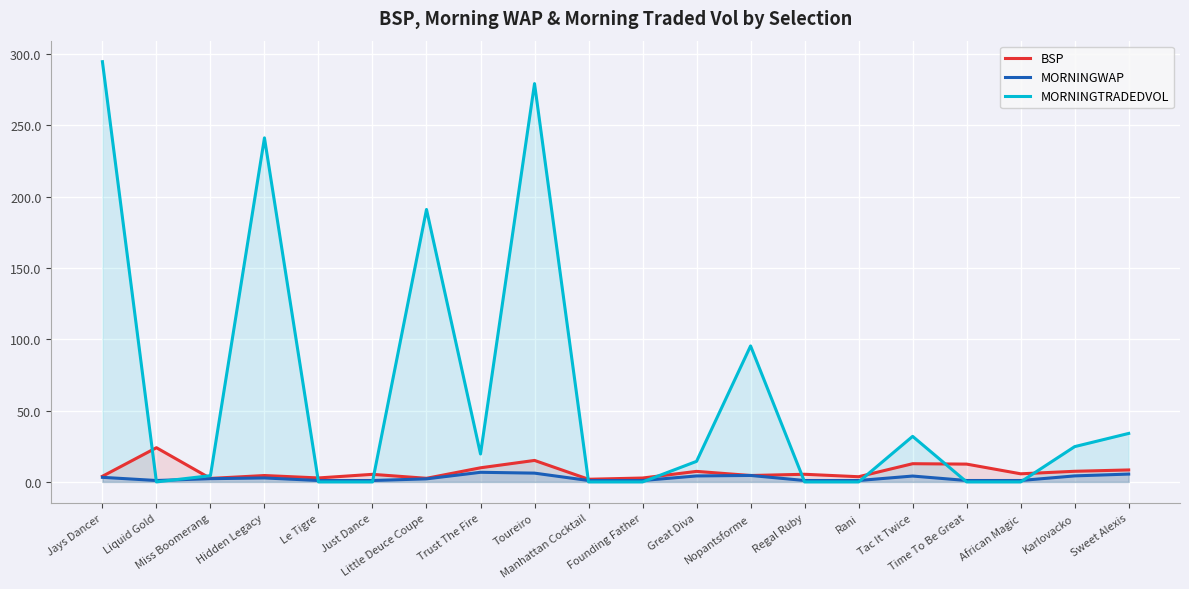

Between which two adjacent categories do BSP and MORNINGWAP first intersect?

Great Diva and Nopantsforme